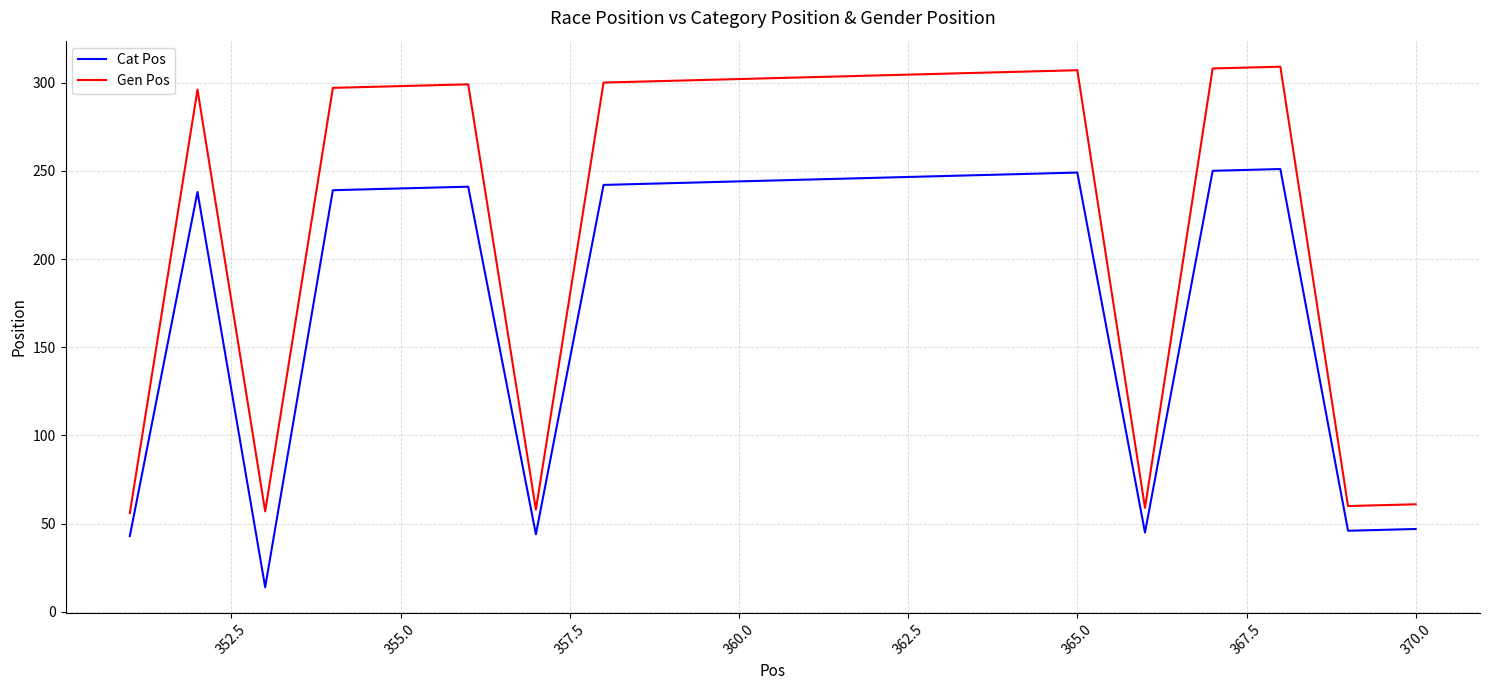

Which series has the largest total across all categories?

Gen Pos